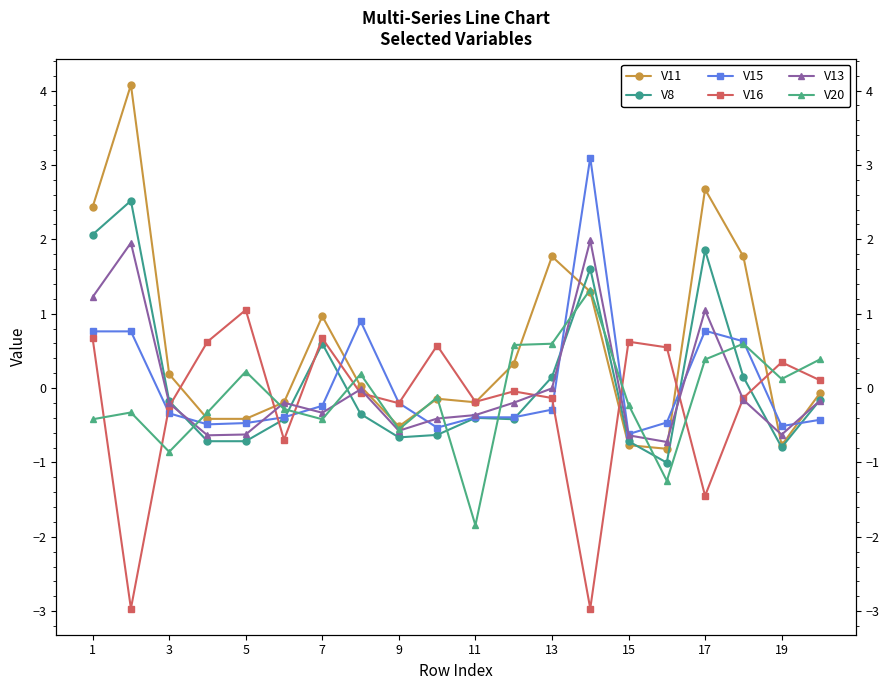

Does the chart have visible grid lines?

No